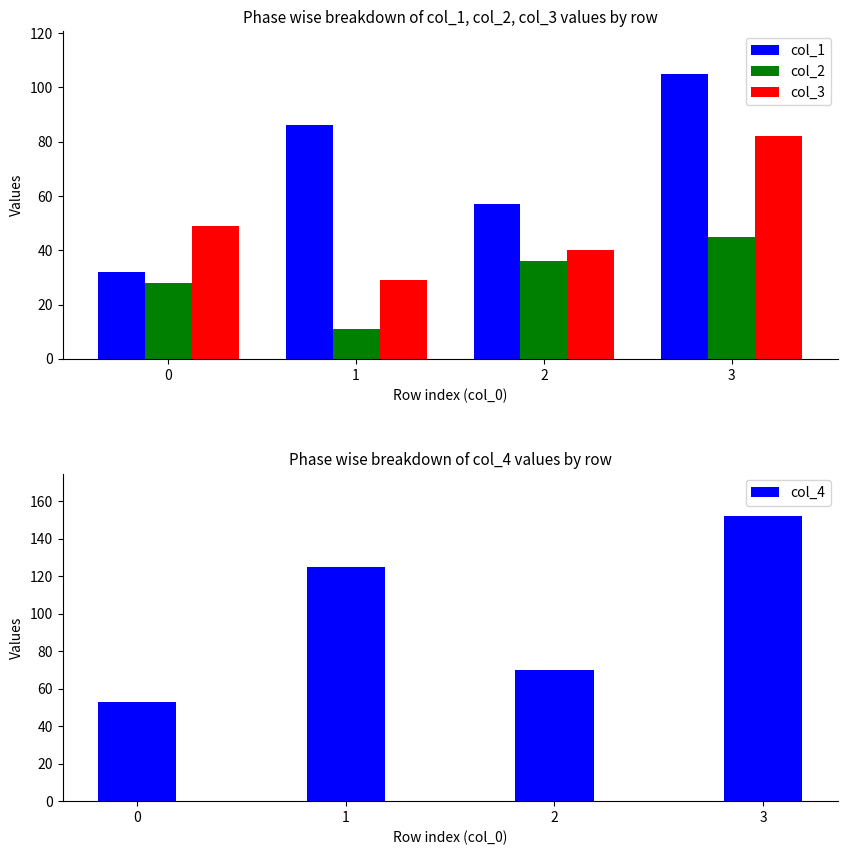

Between 2 and 3, which series saw the biggest shift?

col_4